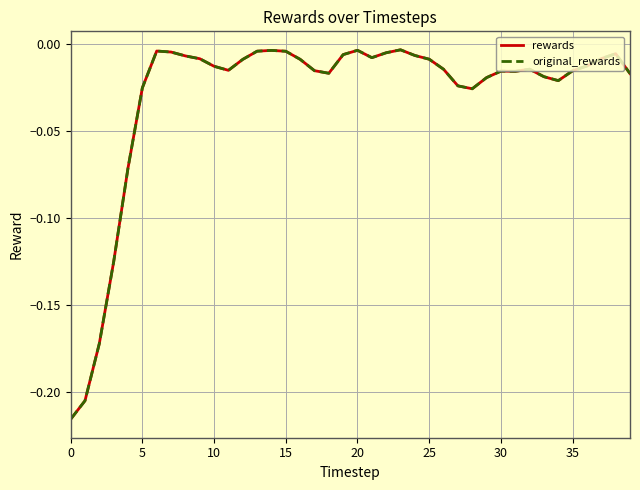

Does the chart have visible grid lines?

Yes